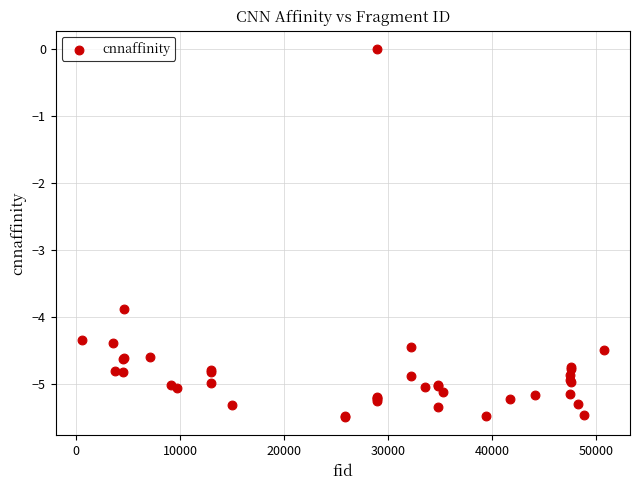

What Y value in the scatter plot is closest to -2?

-3.9